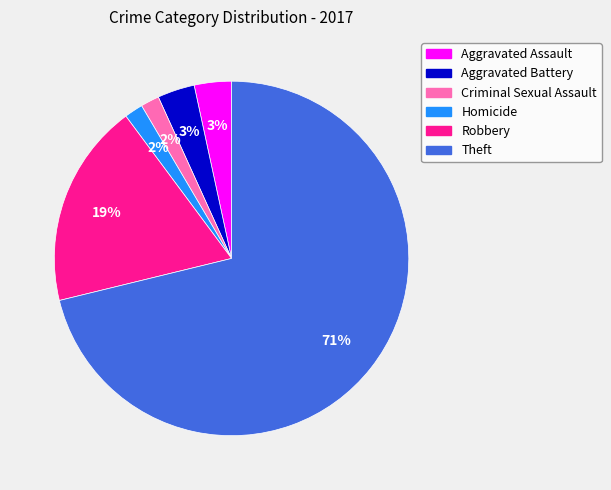

What percentage is the Aggravated Assault slice, to the nearest percent?

3%